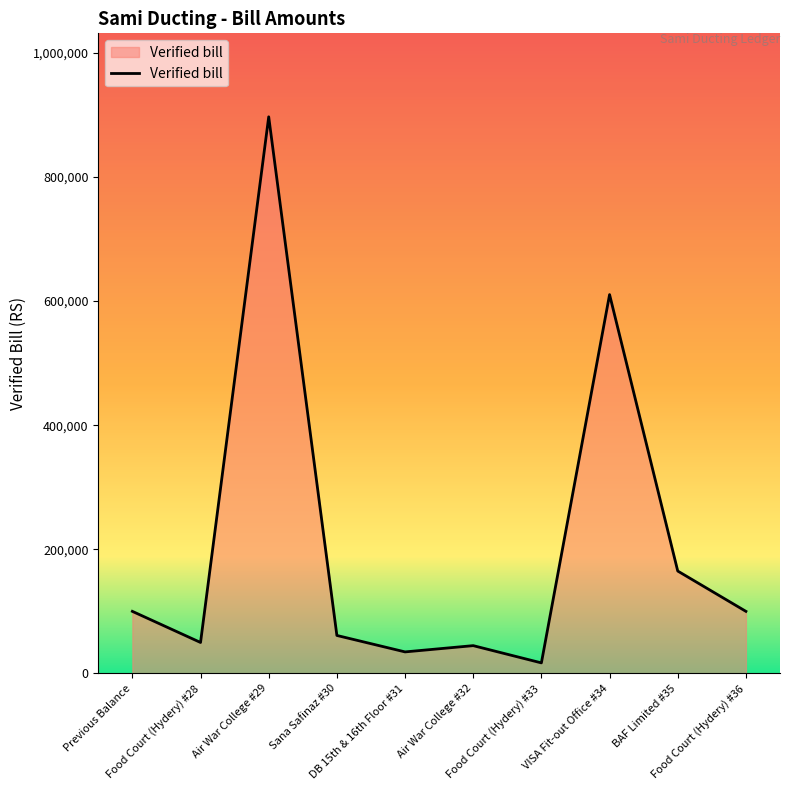

What is the difference between the values at BAF Limited #35 and Air War College #29?

731985